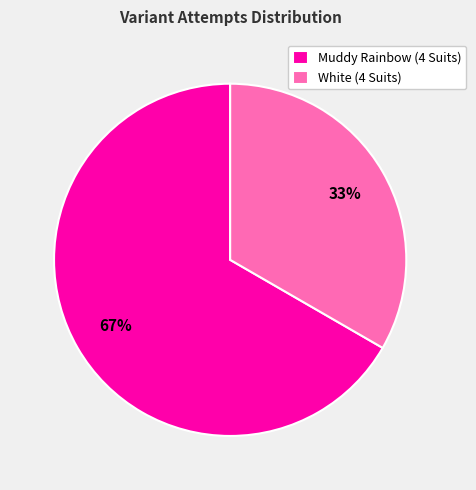

Combined, do White (4 Suits) and Muddy Rainbow (4 Suits) account for over 50%?

Yes